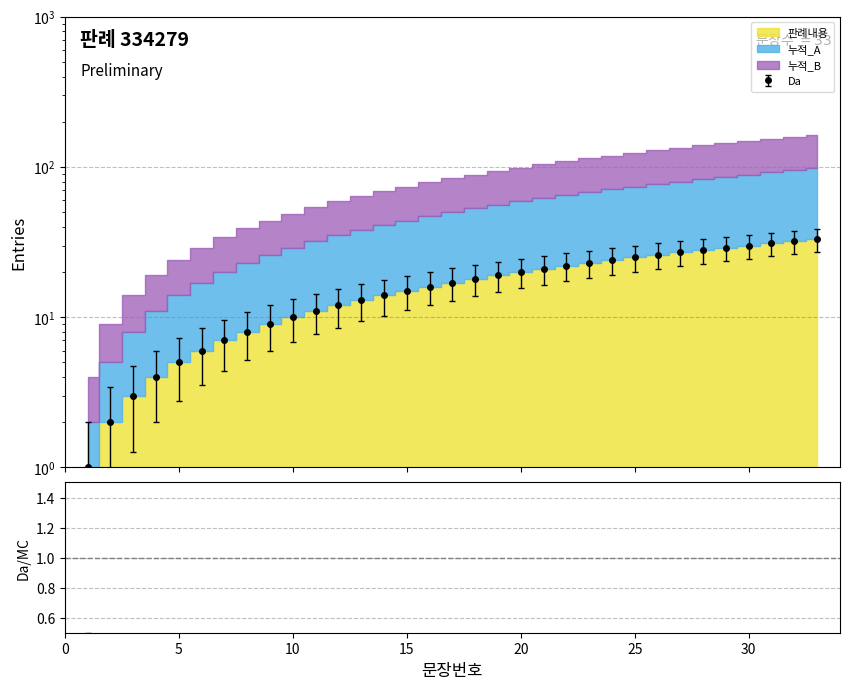

What is the value of the 판례내용 point at the 3rd from the left?

3.0